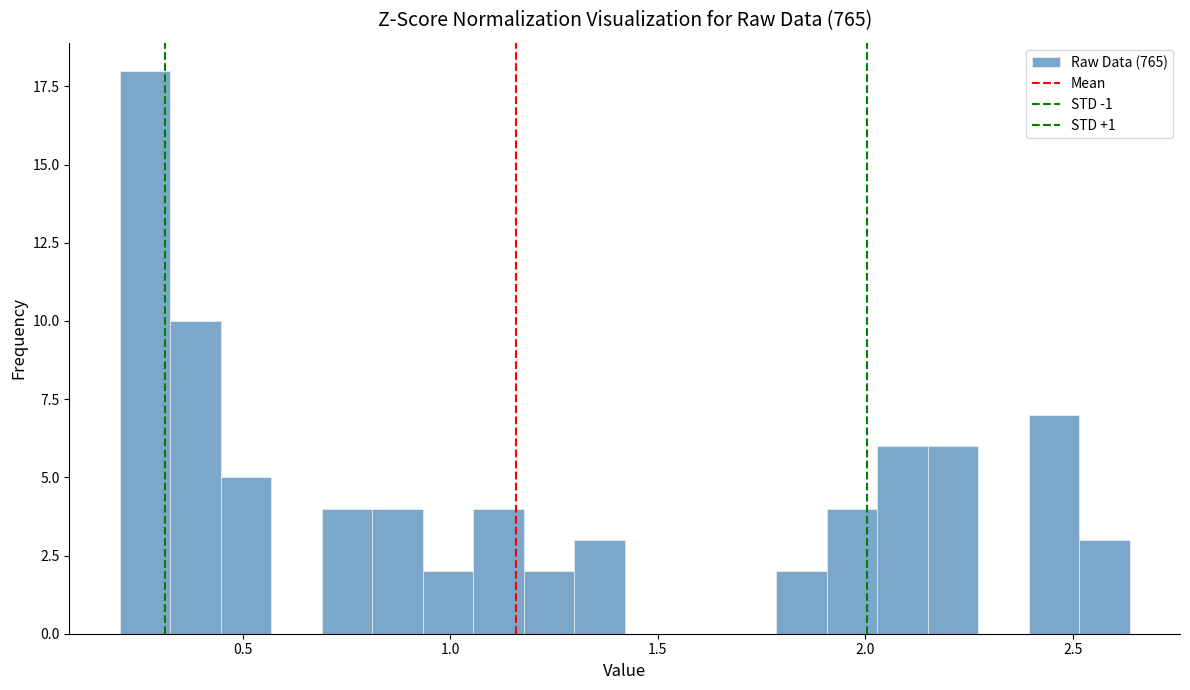

Read against the x-axis, roughly where is the centre of the tallest bar?

0.25